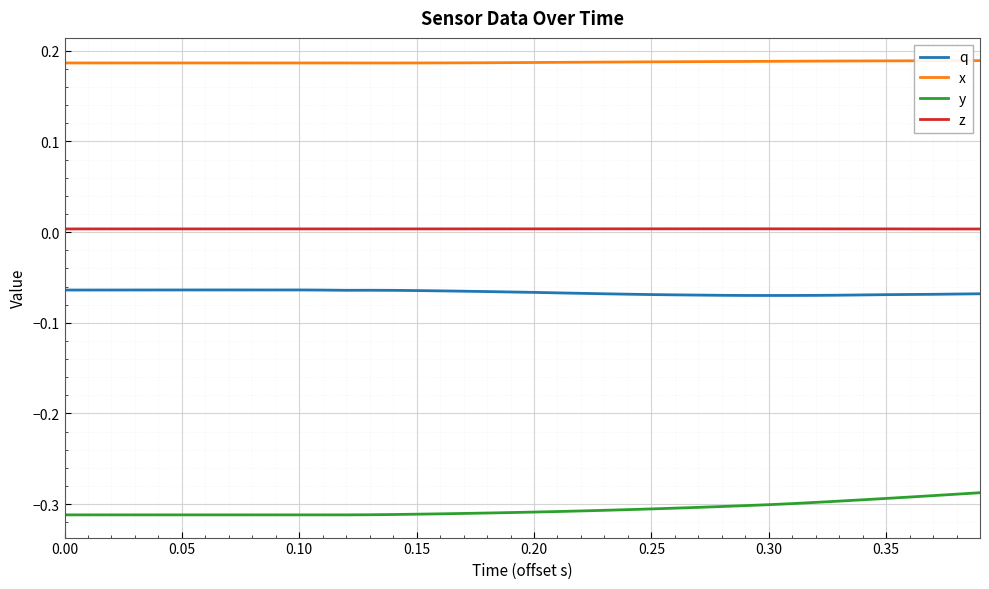

List the series in order of their peak value, lowest first.

y, q, z, x